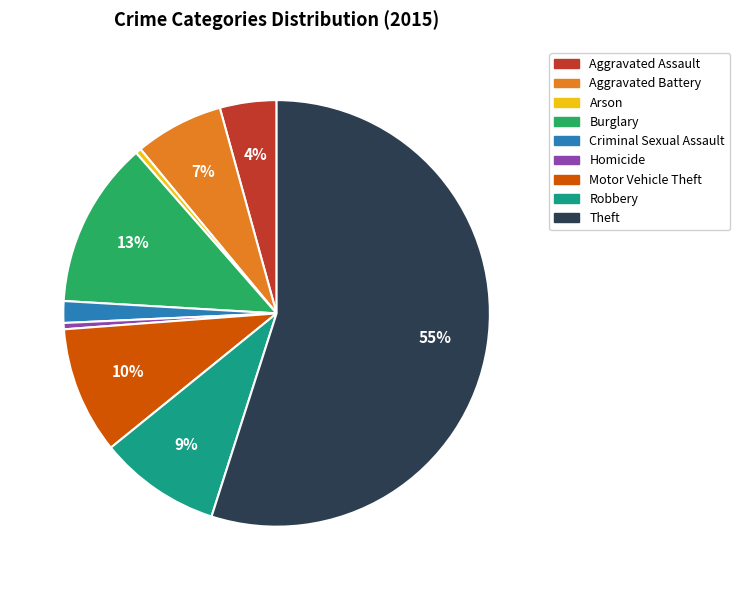

How many segments does this pie chart have?

9